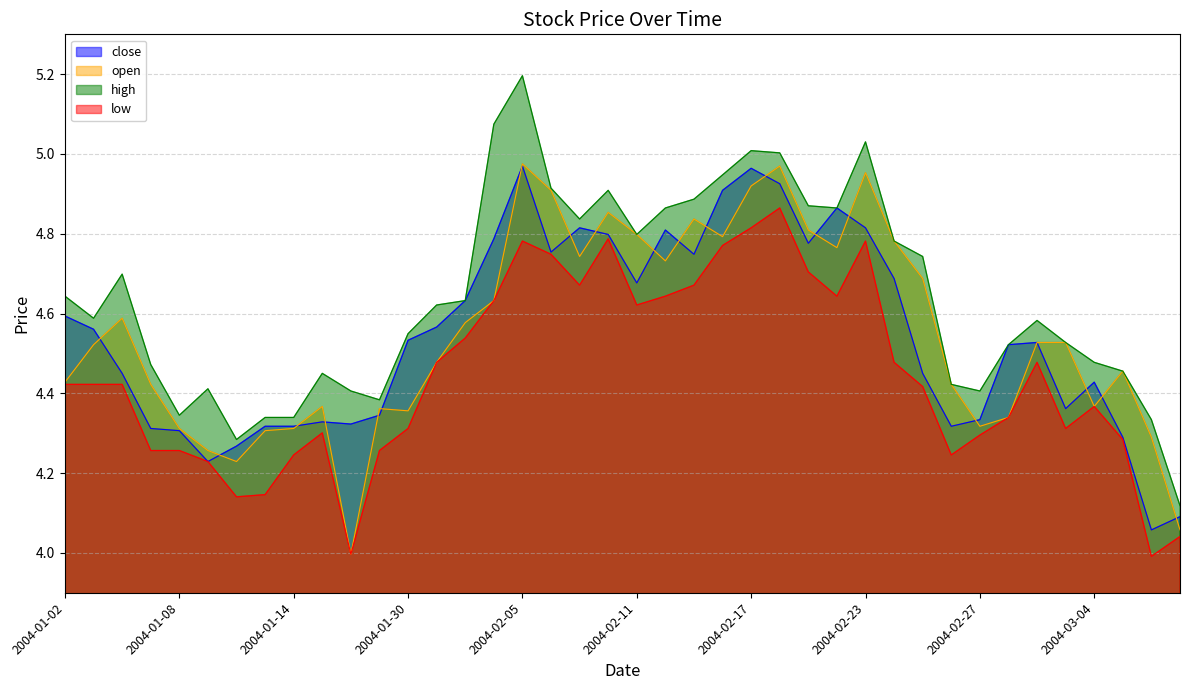

Reading left to right, transcribe all the data shown in this chart.

close: 4.6	4.6	4.5	4.3	4.3	4.2	4.3	4.3	4.3	4.3	4.3	4.3	4.5	4.6	4.6	4.8	5.0	4.8	4.8	4.8	4.7	4.8	4.7	4.9	5.0	4.9	4.8	4.9	4.8	4.7	4.5	4.3	4.3	4.5	4.5	4.4	4.4	4.3	4.1	4.1
open: 4.4	4.5	4.6	4.4	4.3	4.3	4.2	4.3	4.3	4.4	4.0	4.4	4.4	4.5	4.6	4.6	5.0	4.9	4.7	4.9	4.8	4.7	4.8	4.8	4.9	5.0	4.8	4.8	5.0	4.8	4.7	4.4	4.3	4.3	4.5	4.5	4.4	4.5	4.3	4.1
high: 4.6	4.6	4.7	4.5	4.3	4.4	4.3	4.3	4.3	4.5	4.4	4.4	4.5	4.6	4.6	5.1	5.2	4.9	4.8	4.9	4.8	4.9	4.9	4.9	5.0	5.0	4.9	4.9	5.0	4.8	4.7	4.4	4.4	4.5	4.6	4.5	4.5	4.5	4.3	4.1
low: 4.4	4.4	4.4	4.3	4.3	4.2	4.1	4.1	4.2	4.3	4.0	4.3	4.3	4.5	4.5	4.6	4.8	4.7	4.7	4.8	4.6	4.6	4.7	4.8	4.8	4.9	4.7	4.6	4.8	4.5	4.4	4.2	4.3	4.3	4.5	4.3	4.4	4.3	4.0	4.0